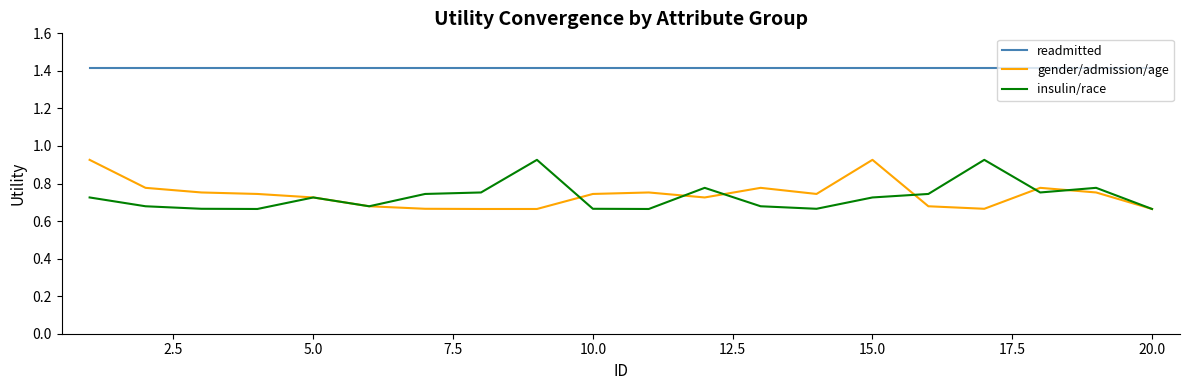

True or false: readmitted and gender/admission/age intersect in this chart.

False